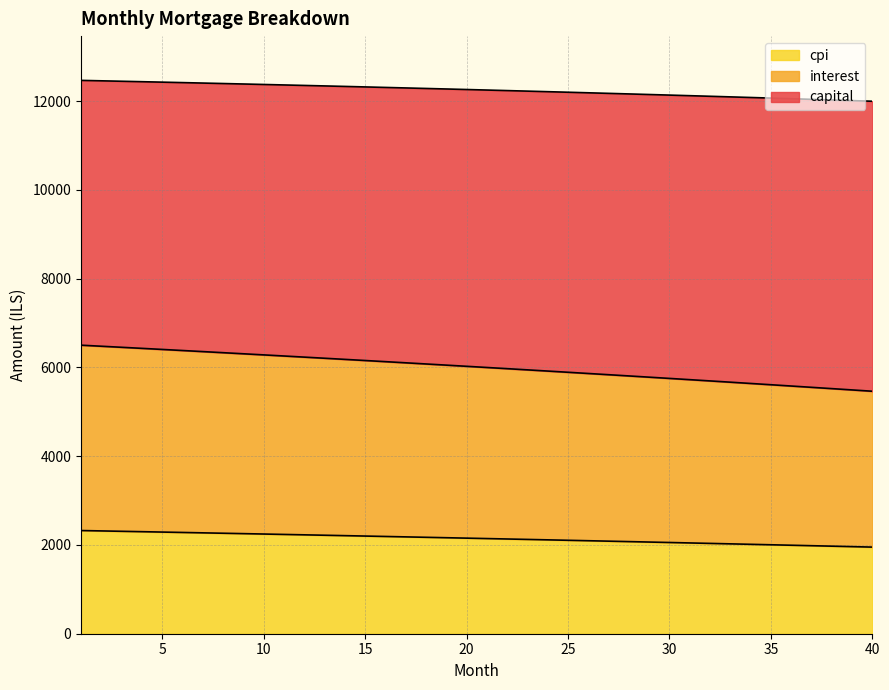

What is the difference between the maximum and minimum values in the cpi series?

373.4